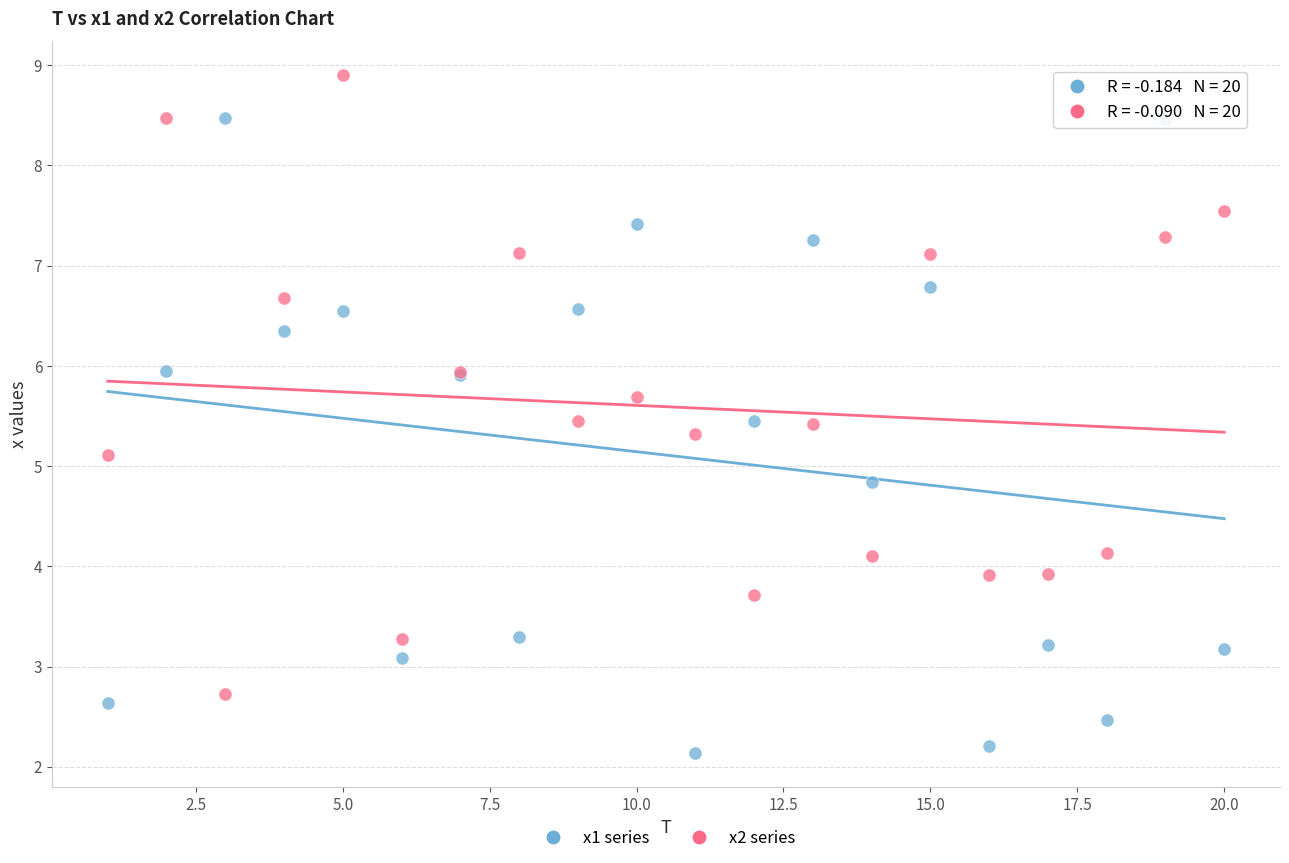

Which series has the largest Y range (max minus min)?

x1 series